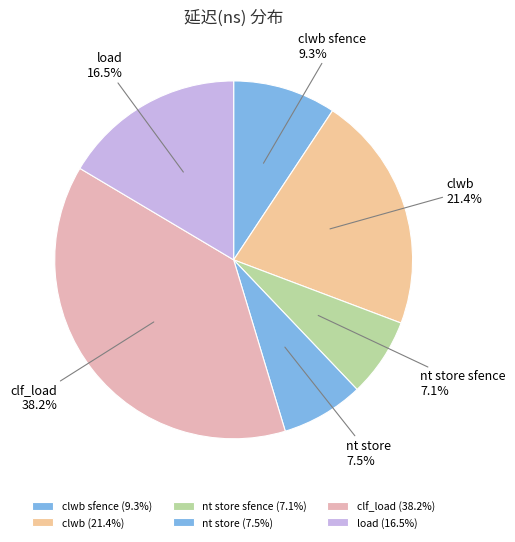

To the nearest percent, what portion does clwb represent?

21%